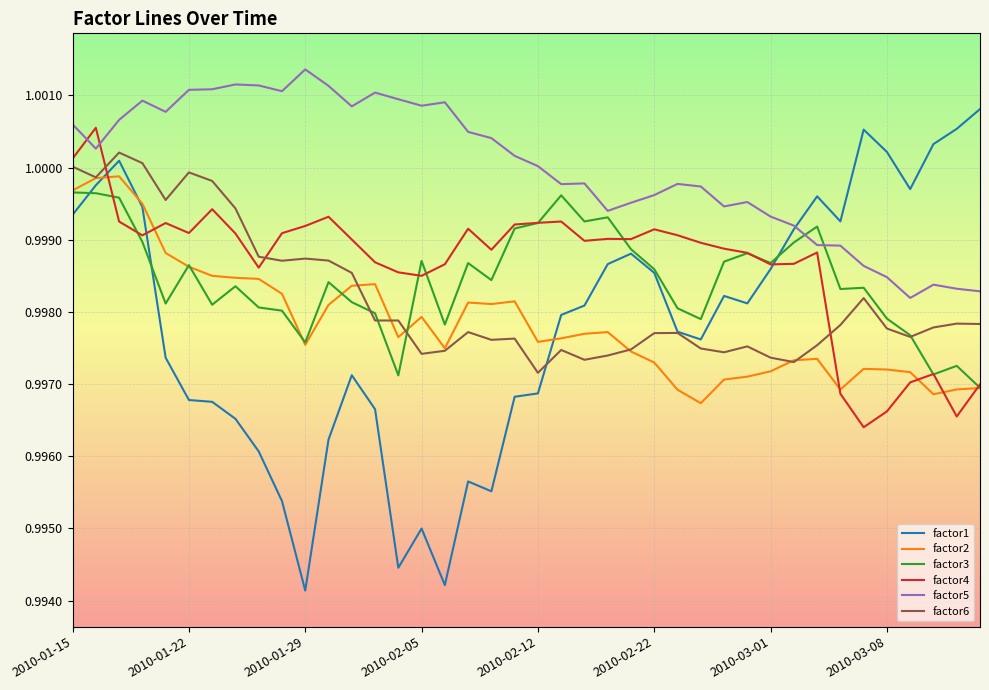

Which series has the largest range (max minus min)?

factor1